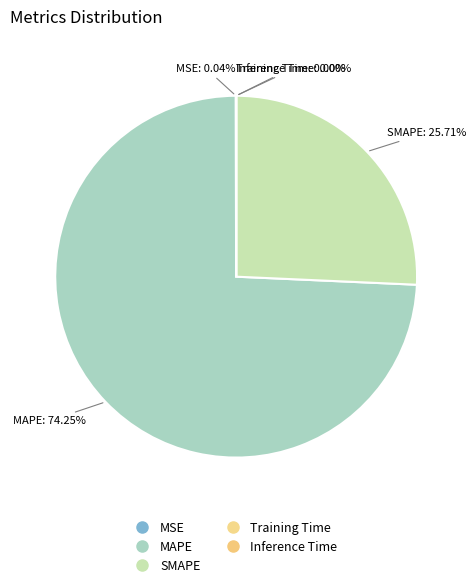

What is the change in value from MAPE to Inference Time?

-377.6